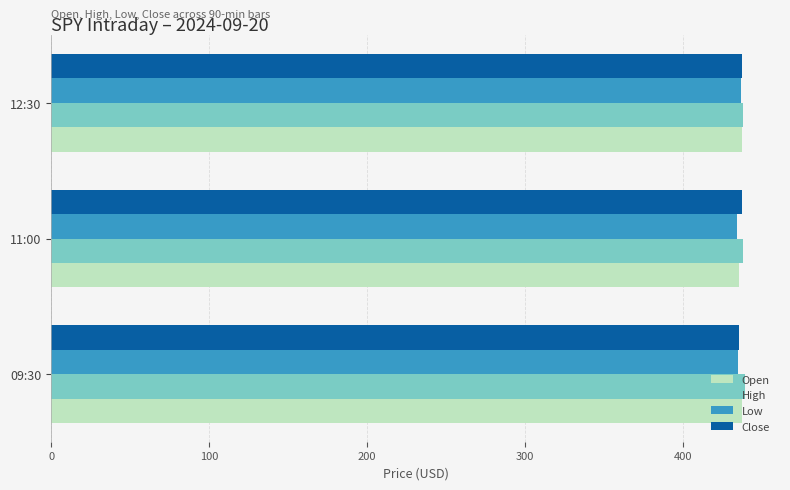

What is the minimum value shown in the chart?

434.2